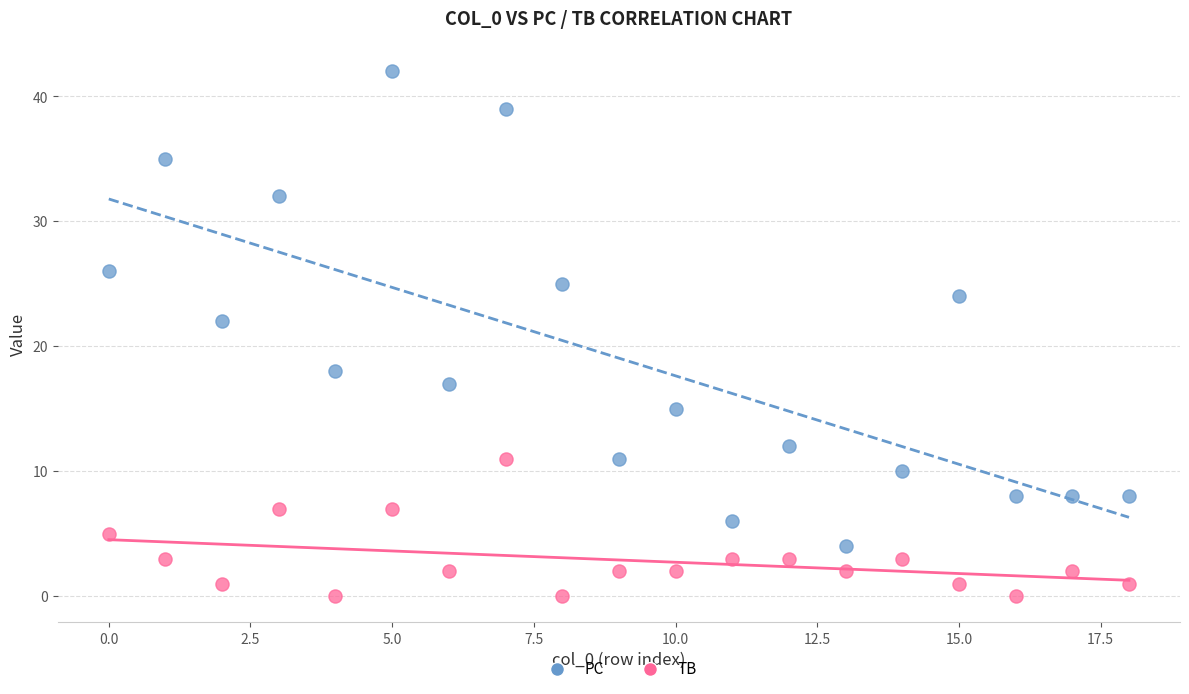

Which series reaches the maximum Y coordinate?

PC